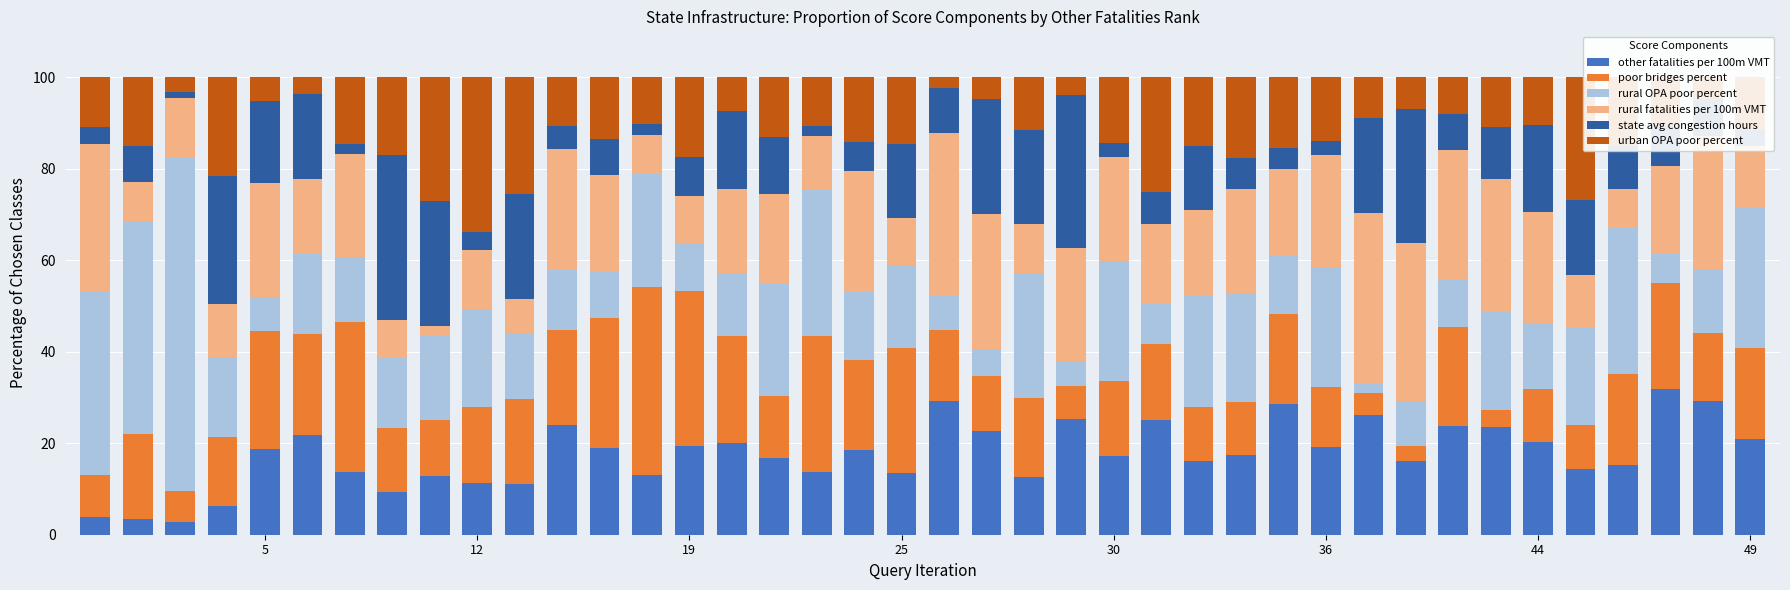

True or false: other fatalities per 100m VMT has a value of 20.9 at 49.

True